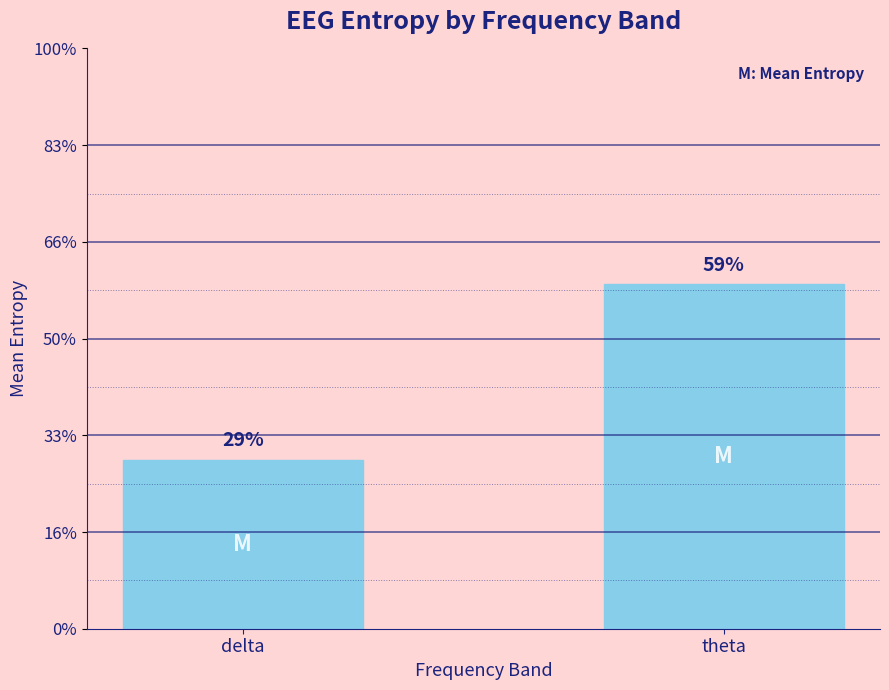

Which category has the lowest value across all series?

delta